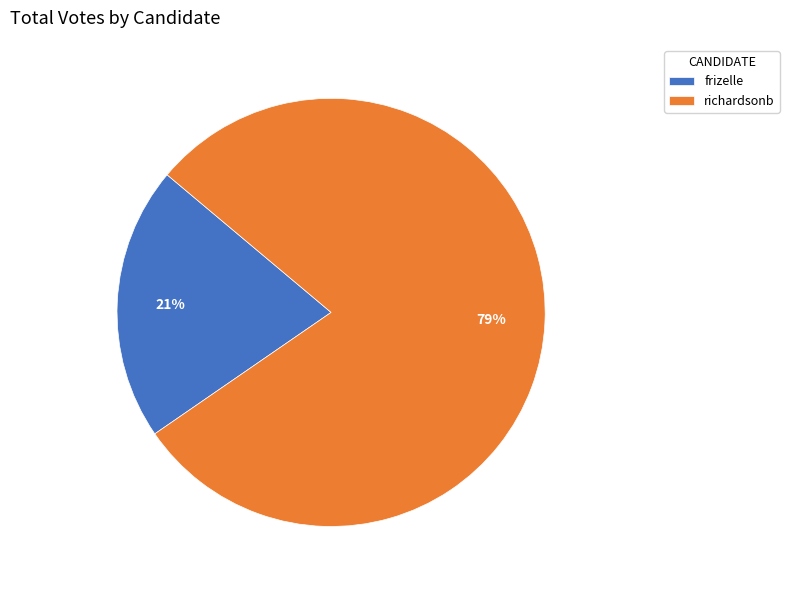

How many slices are in this pie chart?

2